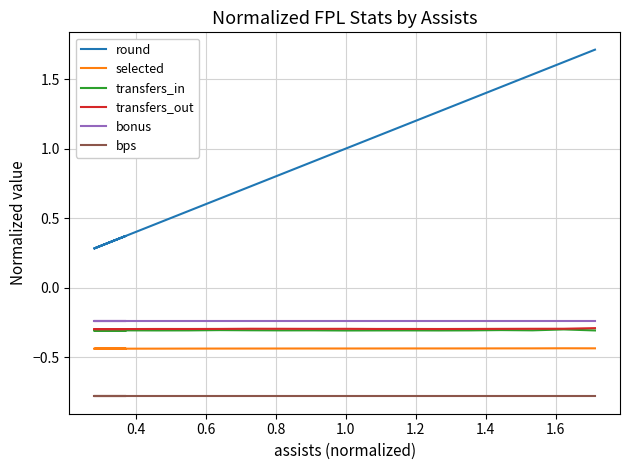

The value of transfers_in at 1.0 is -0.3. True or false?

True